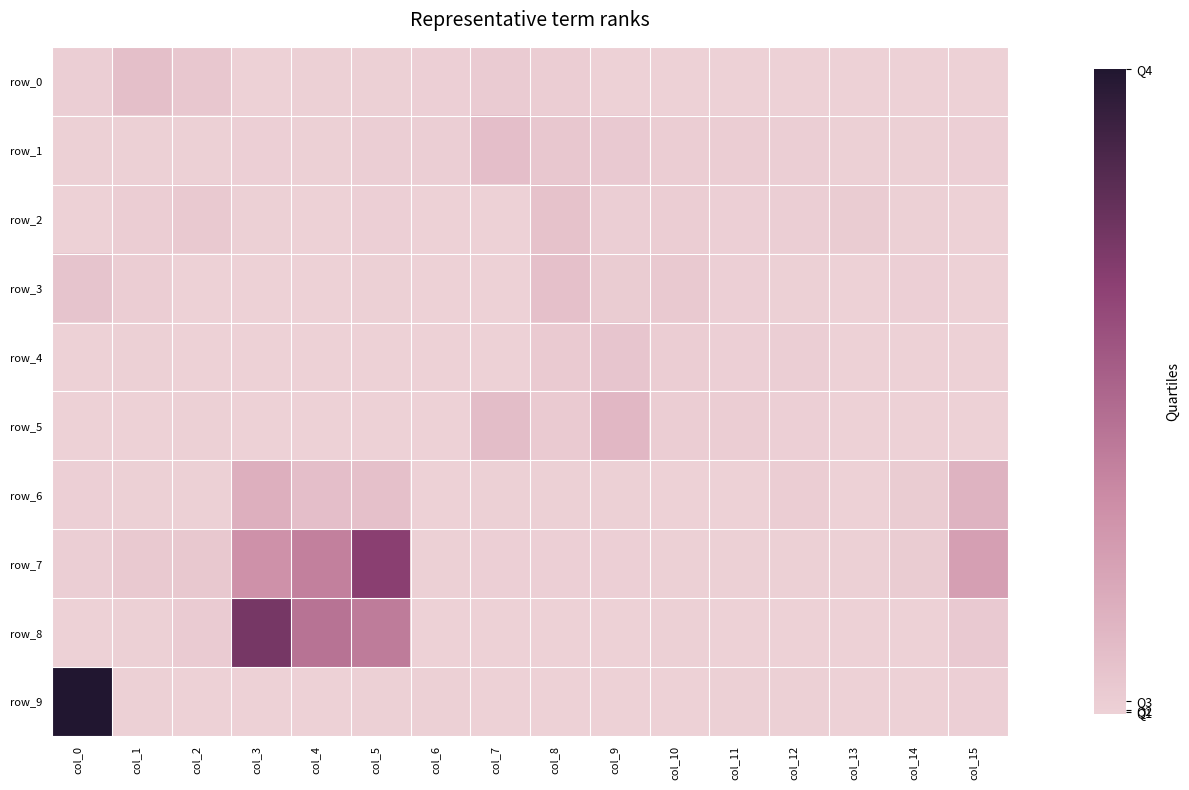

Reading right to left, list all the values displayed in this chart.

row_0: col_15=10	col_14=4	col_13=8	col_12=6	col_11=6	col_10=6	col_9=10	col_8=66	col_7=91	col_6=29	col_5=19	col_4=17	col_3=12	col_2=156	col_1=279	col_0=43
row_1: col_15=29	col_14=21	col_13=20	col_12=40	col_11=70	col_10=51	col_9=118	col_8=154	col_7=288	col_6=44	col_5=42	col_4=24	col_3=28	col_2=18	col_1=18	col_0=21
row_2: col_15=9	col_14=18	col_13=80	col_12=38	col_11=26	col_10=70	col_9=48	col_8=230	col_7=9	col_6=0	col_5=30	col_4=12	col_3=22	col_2=125	col_1=74	col_0=7
row_3: col_15=9	col_14=32	col_13=8	col_12=16	col_11=32	col_10=132	col_9=78	col_8=249	col_7=9	col_6=0	col_5=15	col_4=2	col_3=0	col_2=0	col_1=50	col_0=206
row_4: col_15=0	col_14=1	col_13=6	col_12=40	col_11=26	col_10=51	col_9=173	col_8=108	col_7=12	col_6=2	col_5=9	col_4=1	col_3=0	col_2=11	col_1=13	col_0=9
row_5: col_15=0	col_14=0	col_13=3	col_12=26	col_11=60	col_10=56	col_9=388	col_8=110	col_7=303	col_6=0	col_5=5	col_4=8	col_3=0	col_2=22	col_1=0	col_0=0
row_6: col_15=464	col_14=85	col_13=12	col_12=53	col_11=10	col_10=12	col_9=13	col_8=24	col_7=23	col_6=11	col_5=251	col_4=291	col_3=517	col_2=14	col_1=20	col_0=33
row_7: col_15=759	col_14=84	col_13=24	col_12=23	col_11=13	col_10=13	col_9=34	col_8=34	col_7=34	col_6=20	col_5=2120	col_4=1219	col_3=974	col_2=138	col_1=126	col_0=46
row_8: col_15=117	col_14=0	col_13=0	col_12=0	col_11=0	col_10=15	col_9=0	col_8=0	col_7=0	col_6=0	col_5=1281	col_4=1408	col_3=2321	col_2=95	col_1=16	col_0=0
row_9: col_15=29	col_14=0	col_13=0	col_12=20	col_11=17	col_10=10	col_9=0	col_8=3	col_7=0	col_6=20	col_5=14	col_4=1	col_3=0	col_2=0	col_1=24	col_0=3162